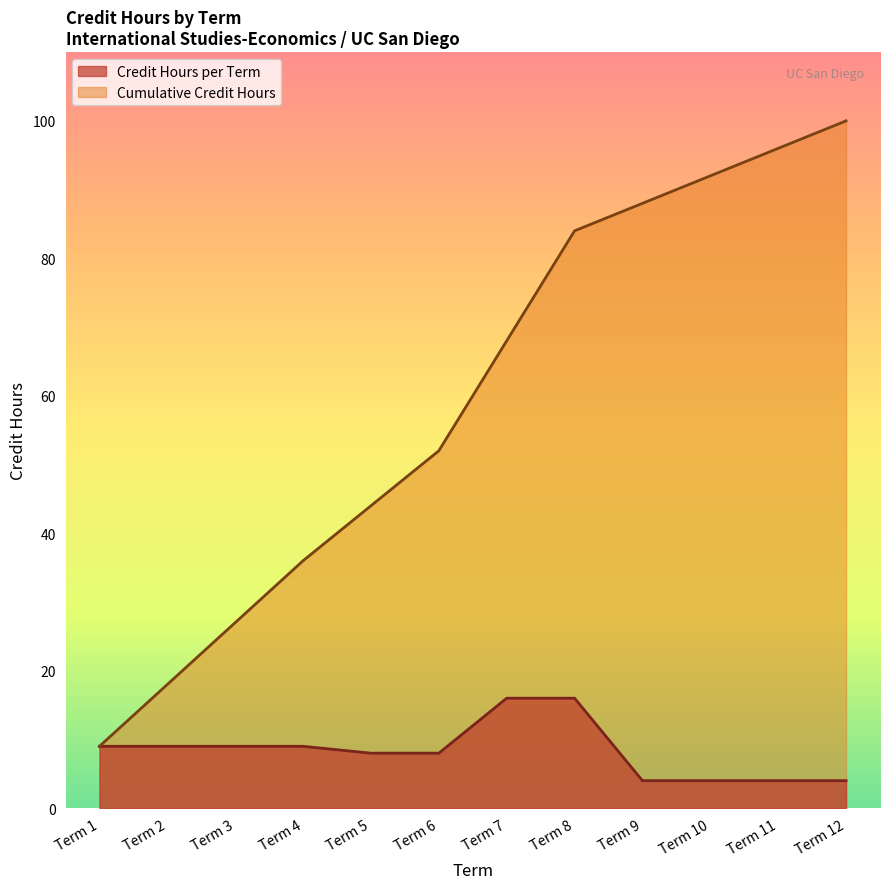

What is the value of the Credit Hours per Term point at the 9th from the left?

4